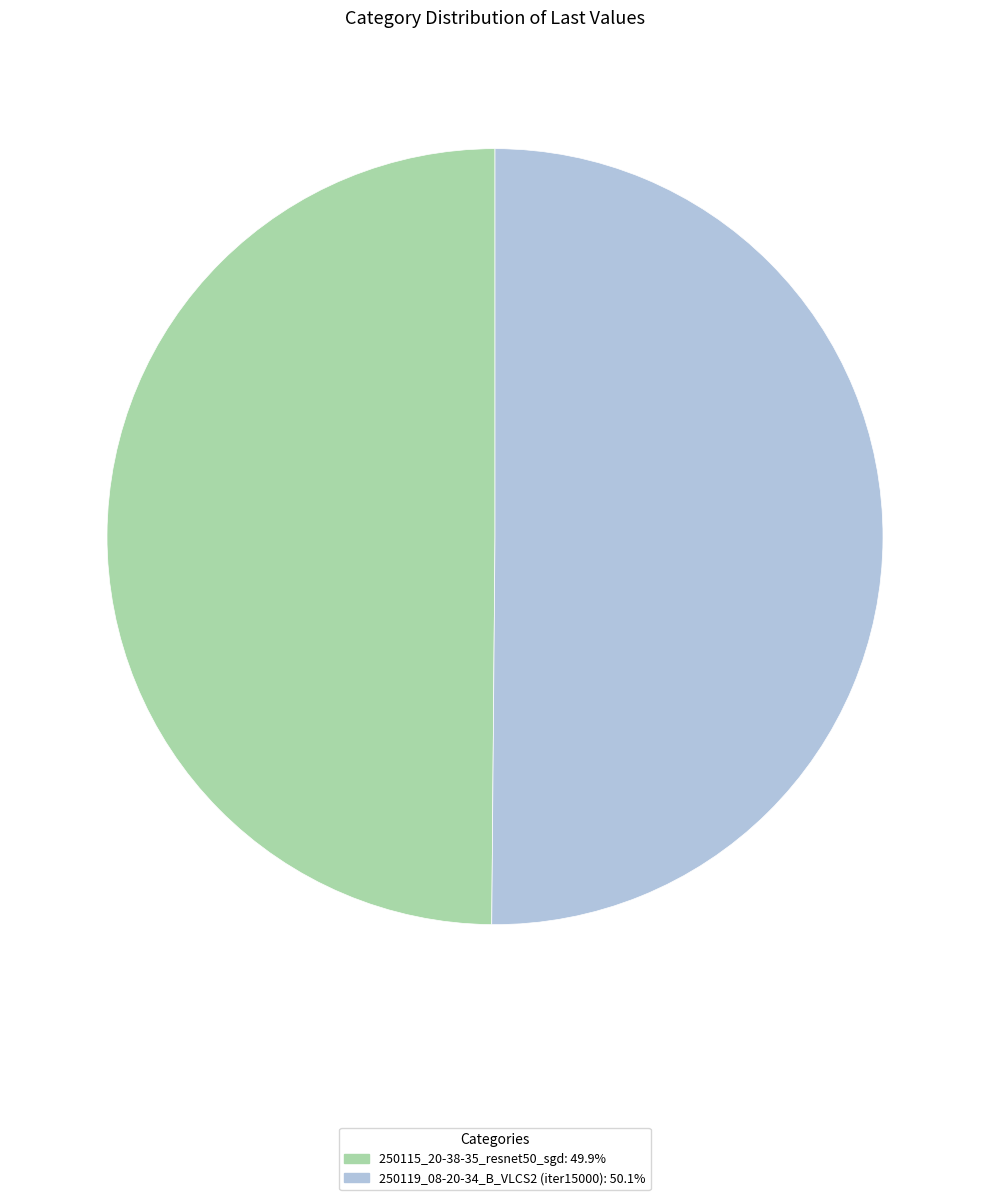

Approximately how many times larger is the value at 250119_08-20-34_B_VLCS2 (iter15000) compared to 250115_20-38-35_resnet50_sgd?

1.0